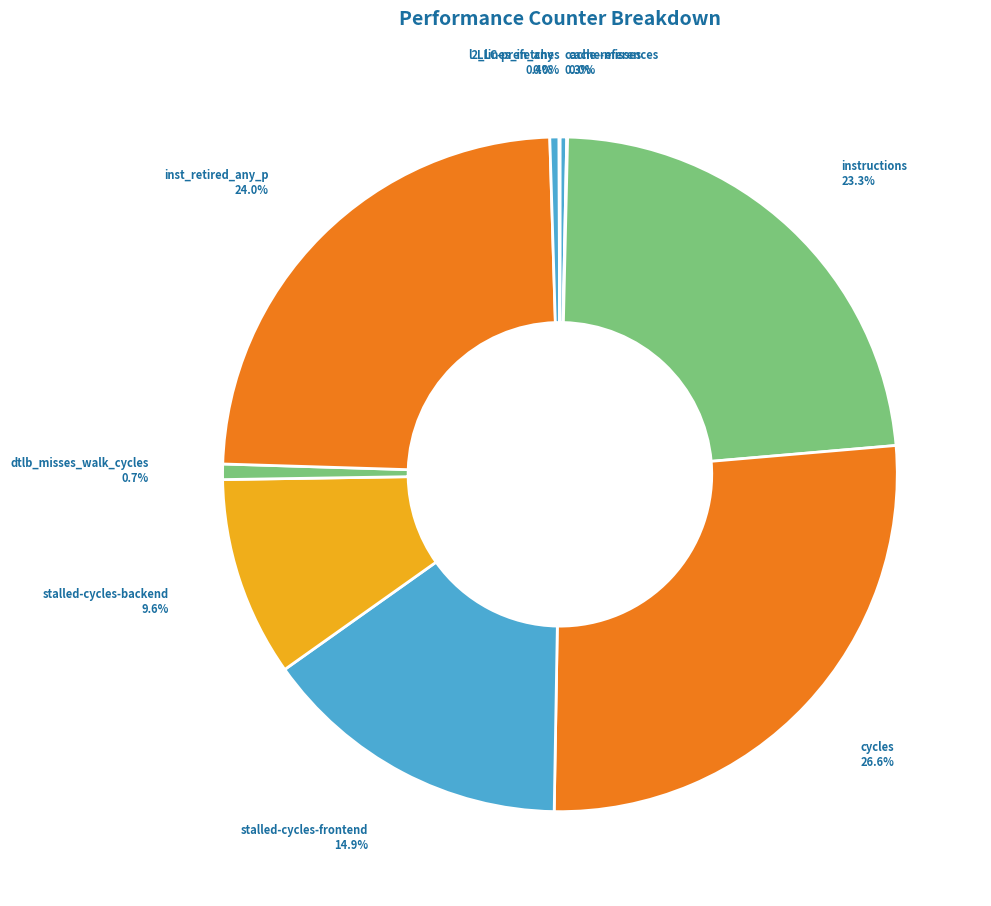

What is the largest slice in the pie chart?

cycles